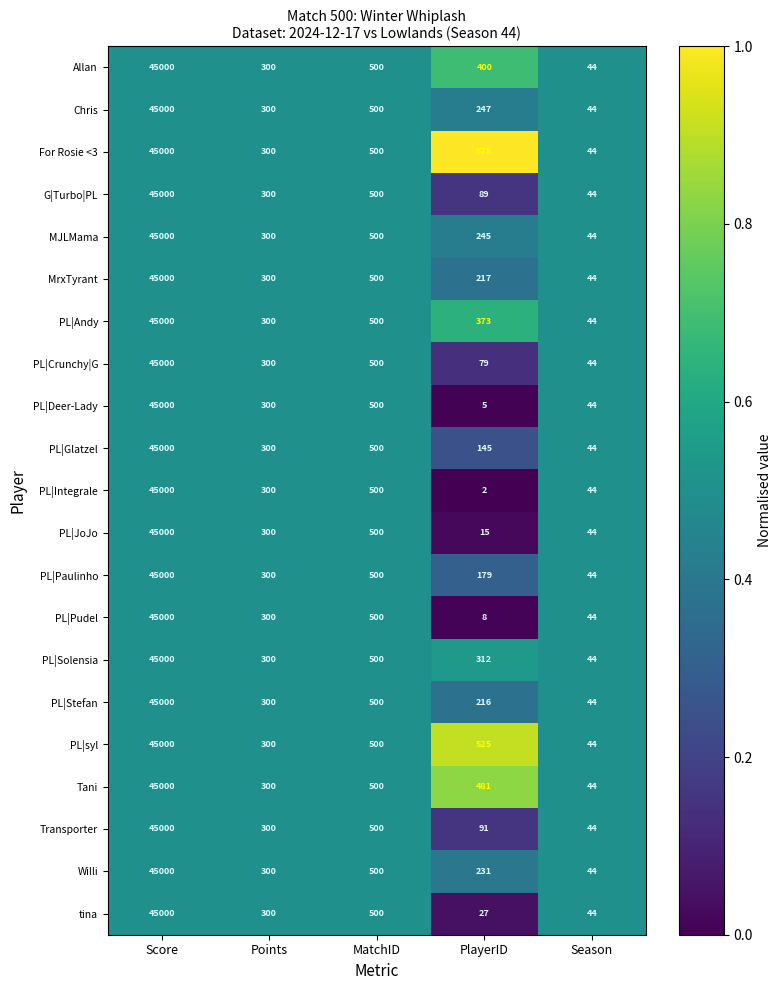

Is it true that For Rosie <3 equals 198 at PlayerID?

False